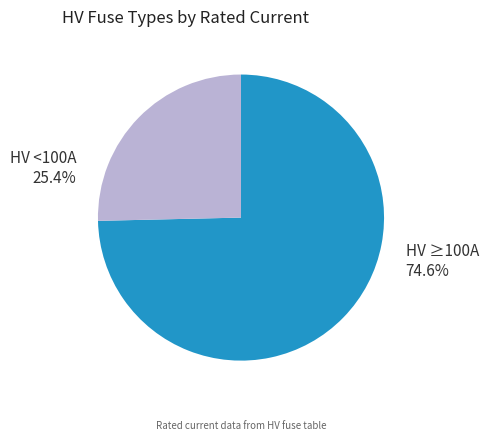

What is the largest slice in the pie chart?

HV ≥100A